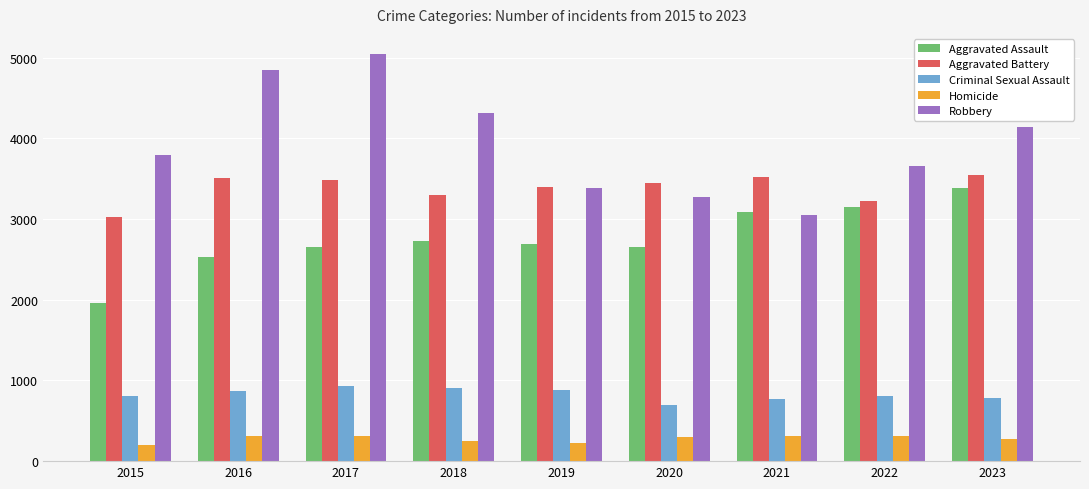

How many bars are there in total?

45